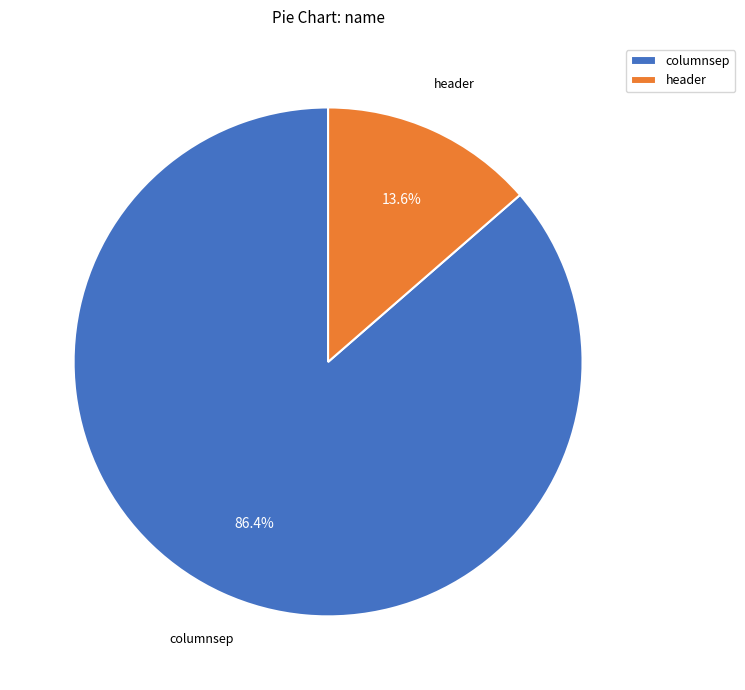

Do header and columnsep together represent more than half of the pie?

Yes